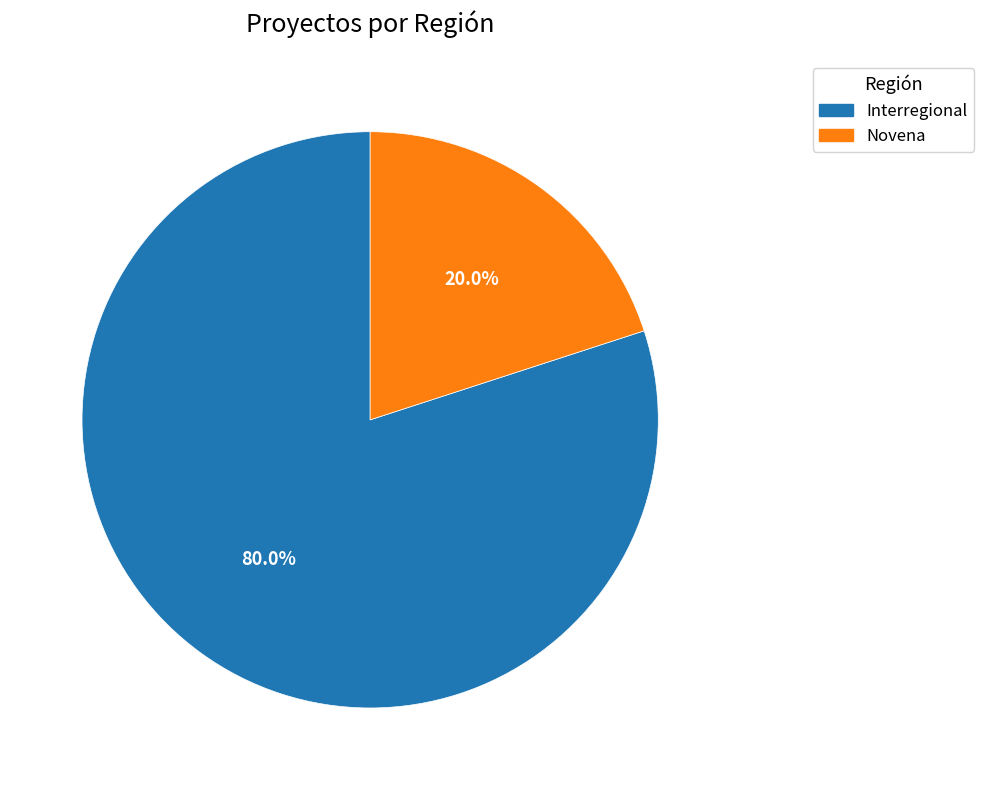

What is the majority slice?

Interregional